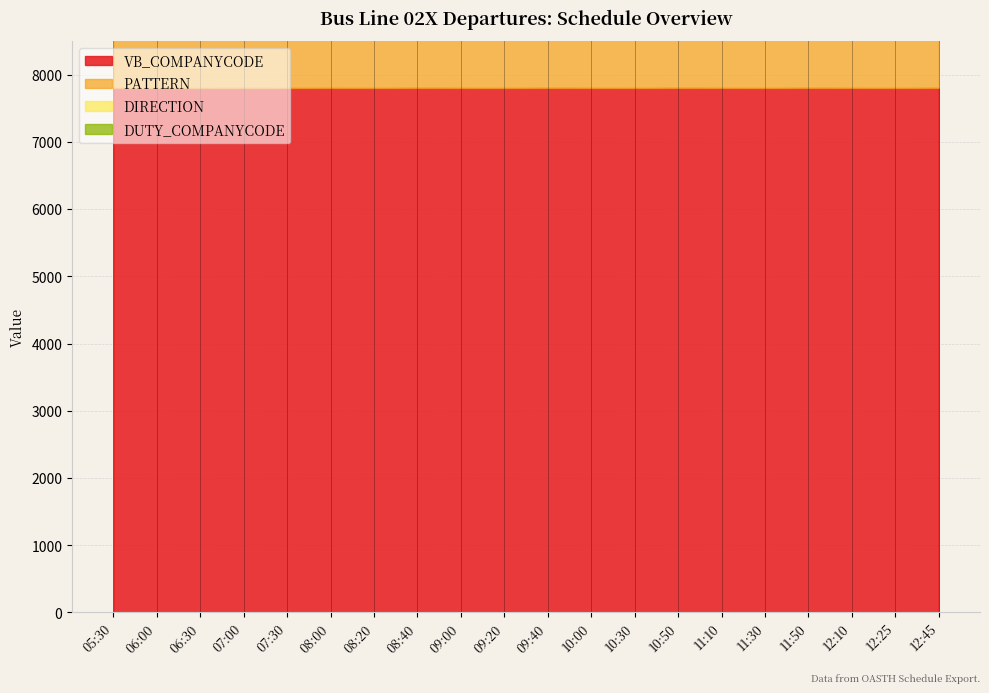

True or false: VB_COMPANYCODE and DIRECTION intersect in this chart.

False